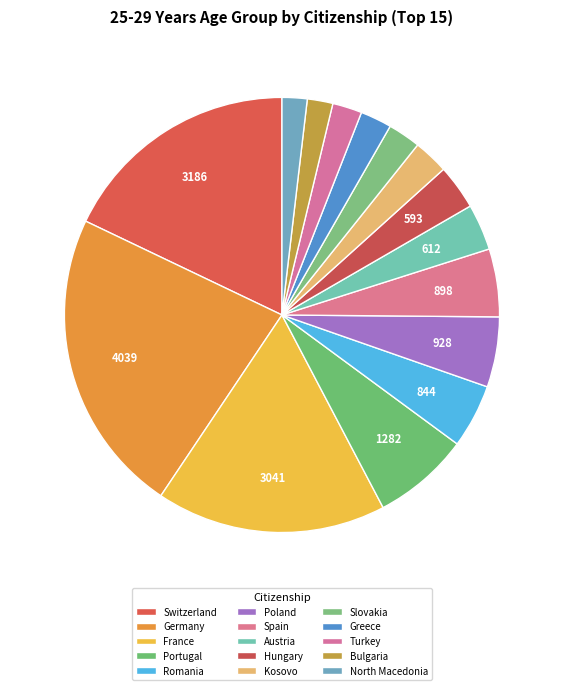

To the nearest percent, what is the difference between the largest and smallest slice percentages?

21%